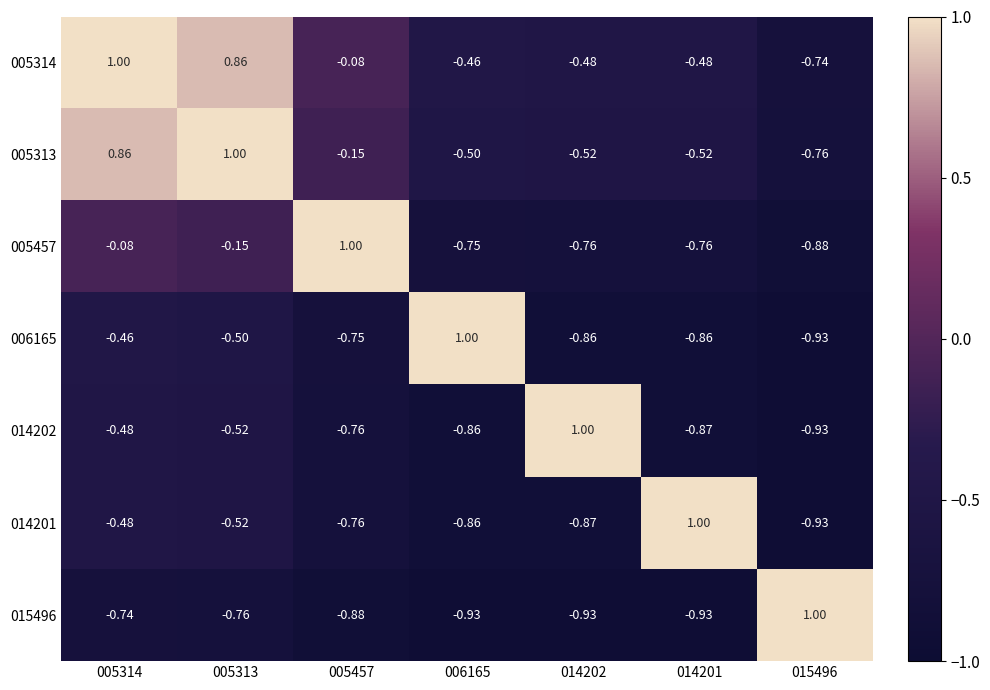

Which series has the largest range (max minus min)?

014201